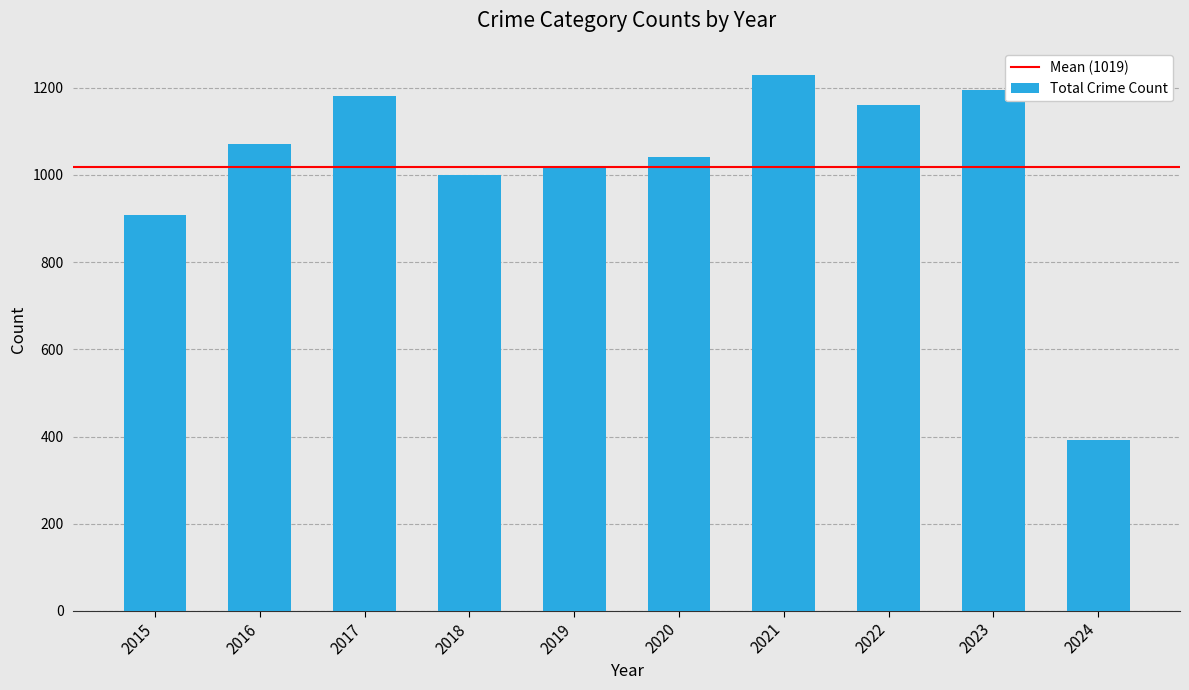

Does the chart contain stacked bars?

No